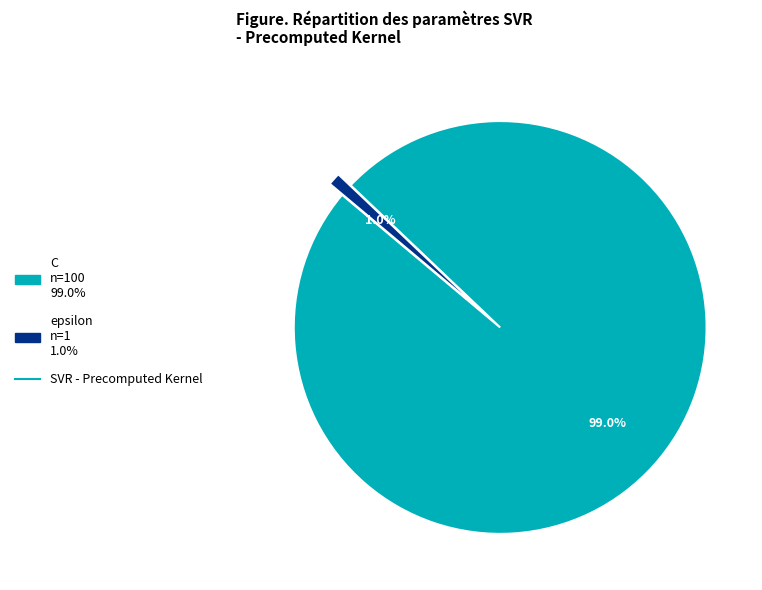

Is there a majority slice in this chart?

Yes